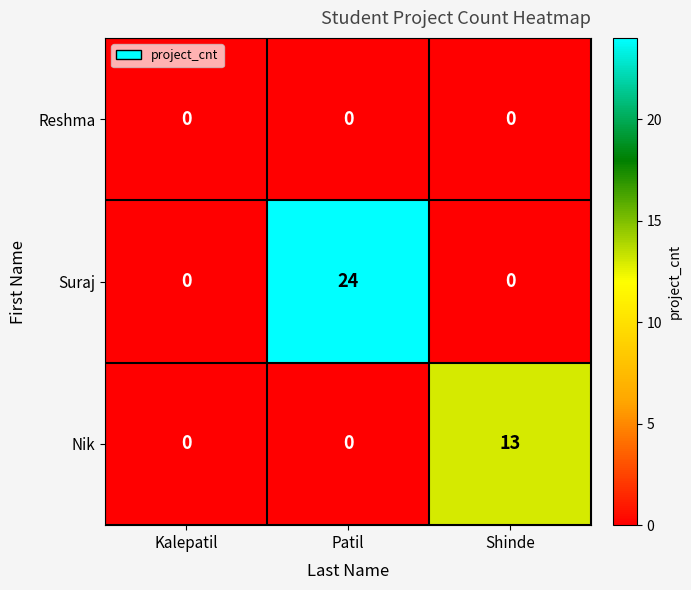

Which label corresponds to the largest value in the chart?

Patil